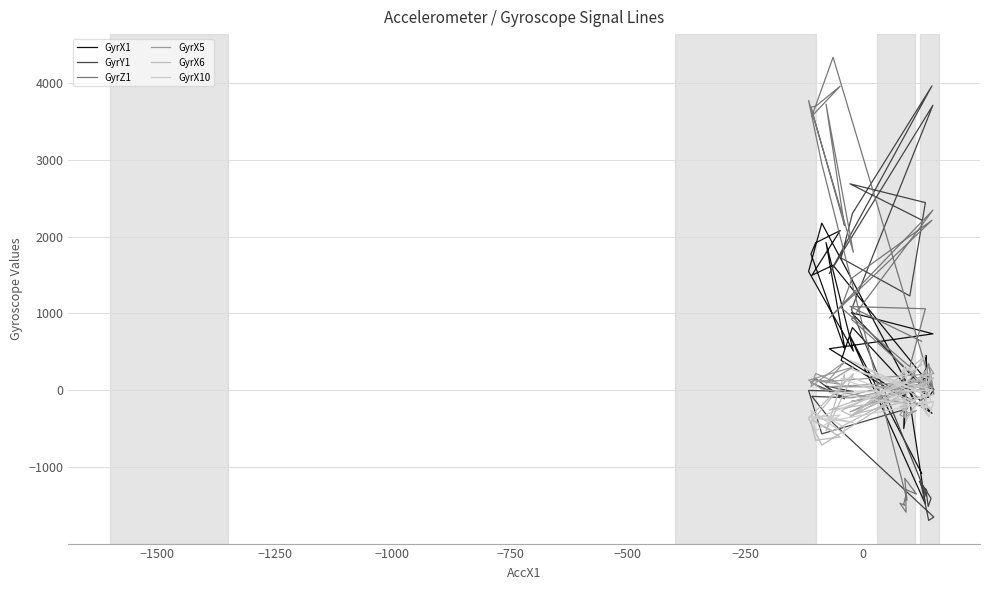

What is the difference between the maximum and second lowest values in the GyrX6 series?

1098